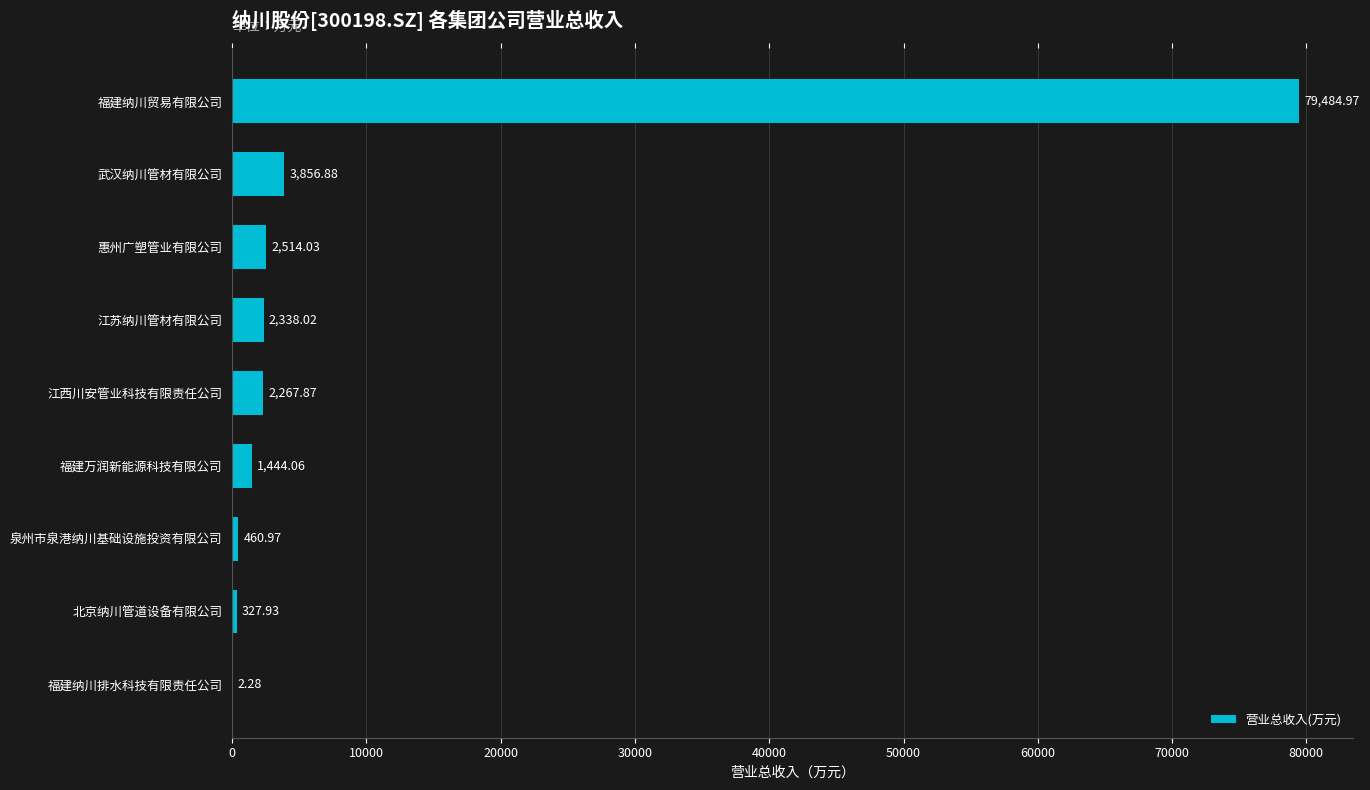

Where is the data nearest to the value 39743?

武汉纳川管材有限公司